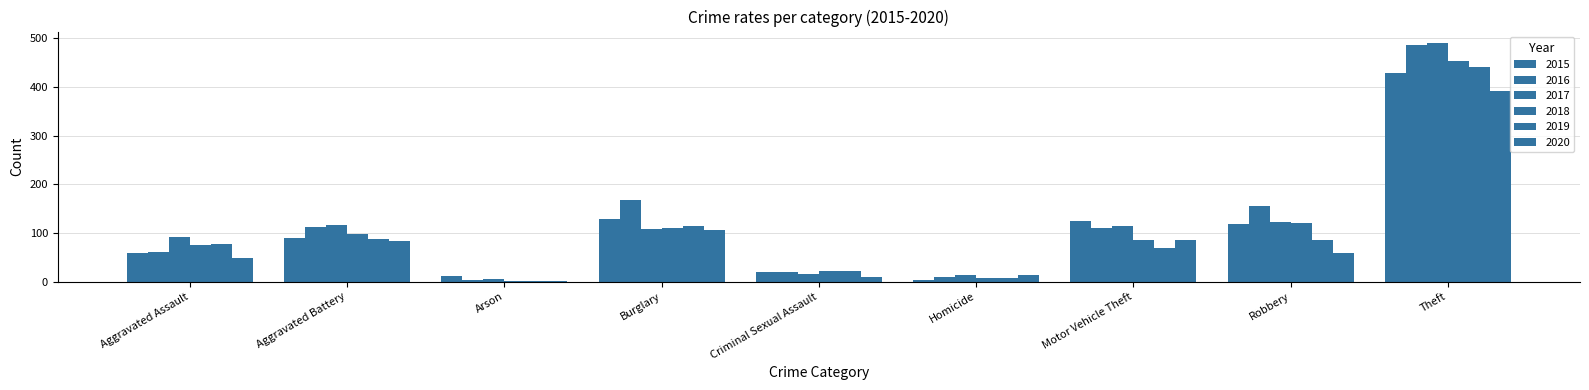

What is the average value of the 2020 series?

89